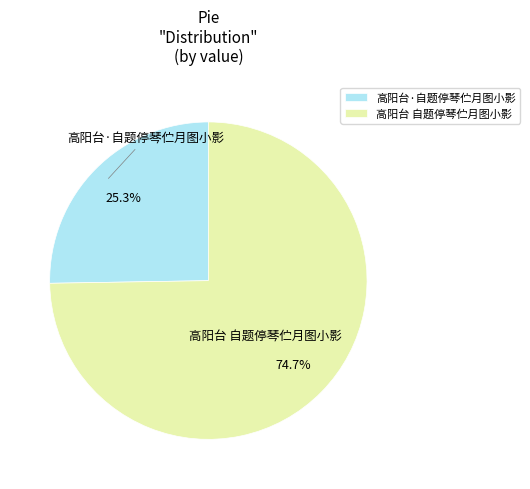

What is the ratio of the value at 高阳台·自题停琴伫月图小影 to the value at 高阳台 自题停琴伫月图小影?

0.3